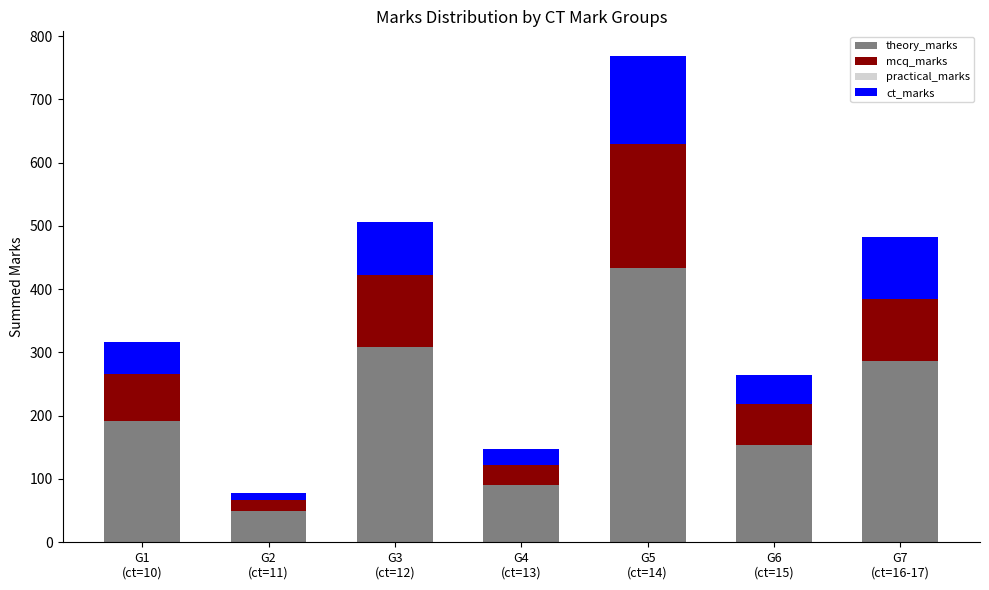

Are the bars grouped side by side (vs. stacked)?

No